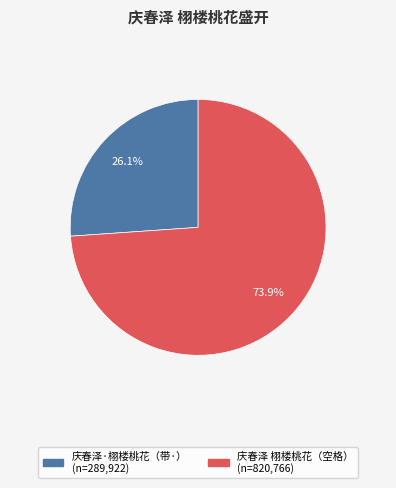

Count the number of slices in the pie.

2